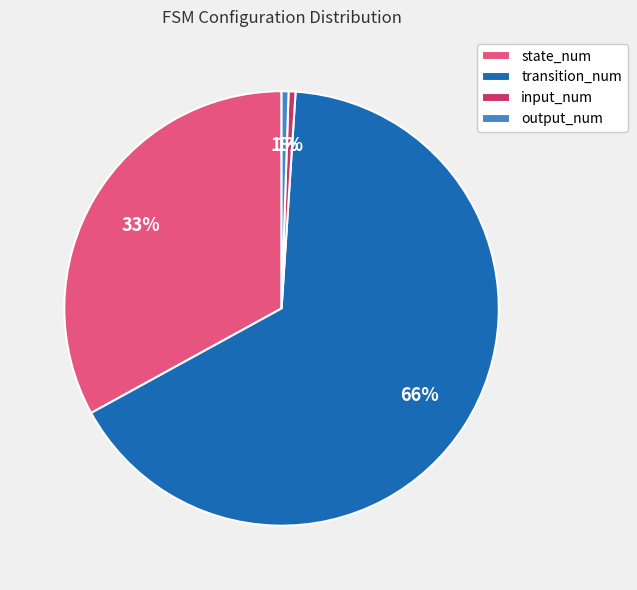

To the nearest percent, what is the average slice percentage?

25%